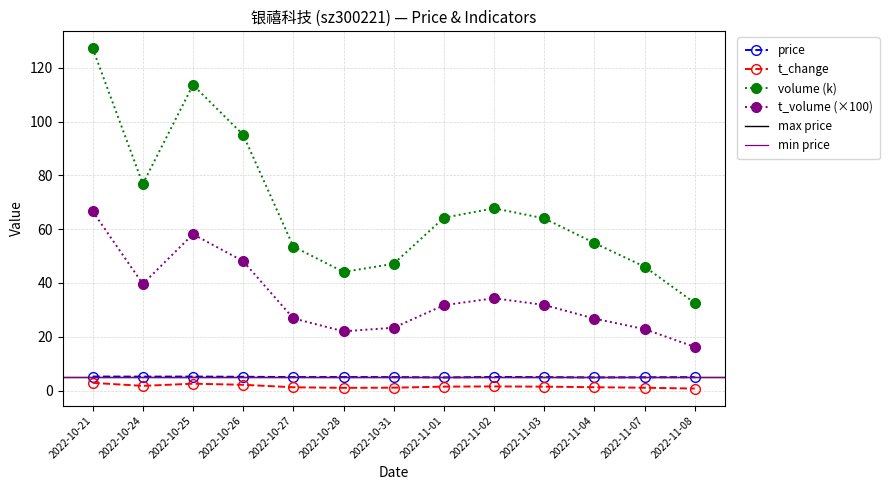

At which category is the sum across all series the highest?

2022-10-21